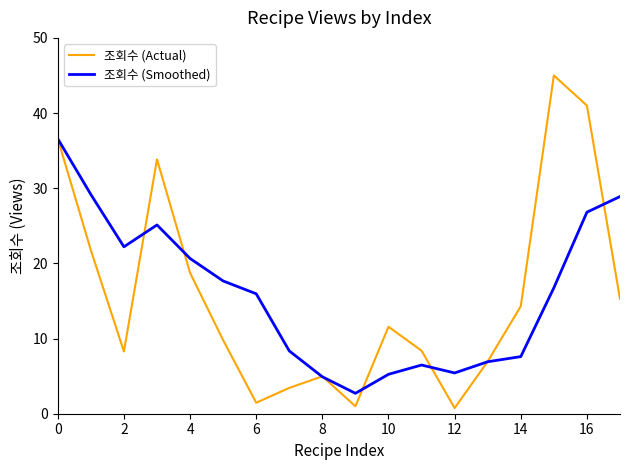

Rank the series by their maximum value, from highest to lowest.

조회수 (Actual), 조회수 (Smoothed)